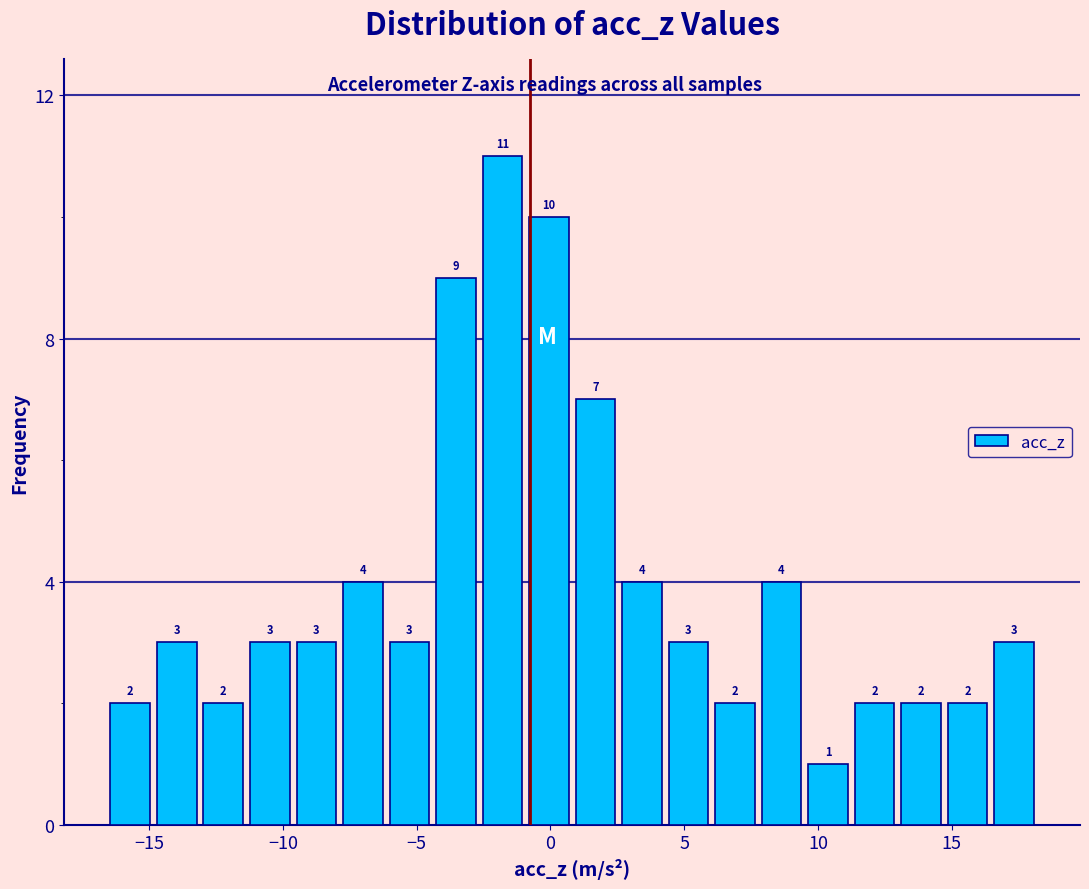

Around what value on the x-axis is the tallest bar? Give the approximate position of its centre, as read against the axis.

-2.0